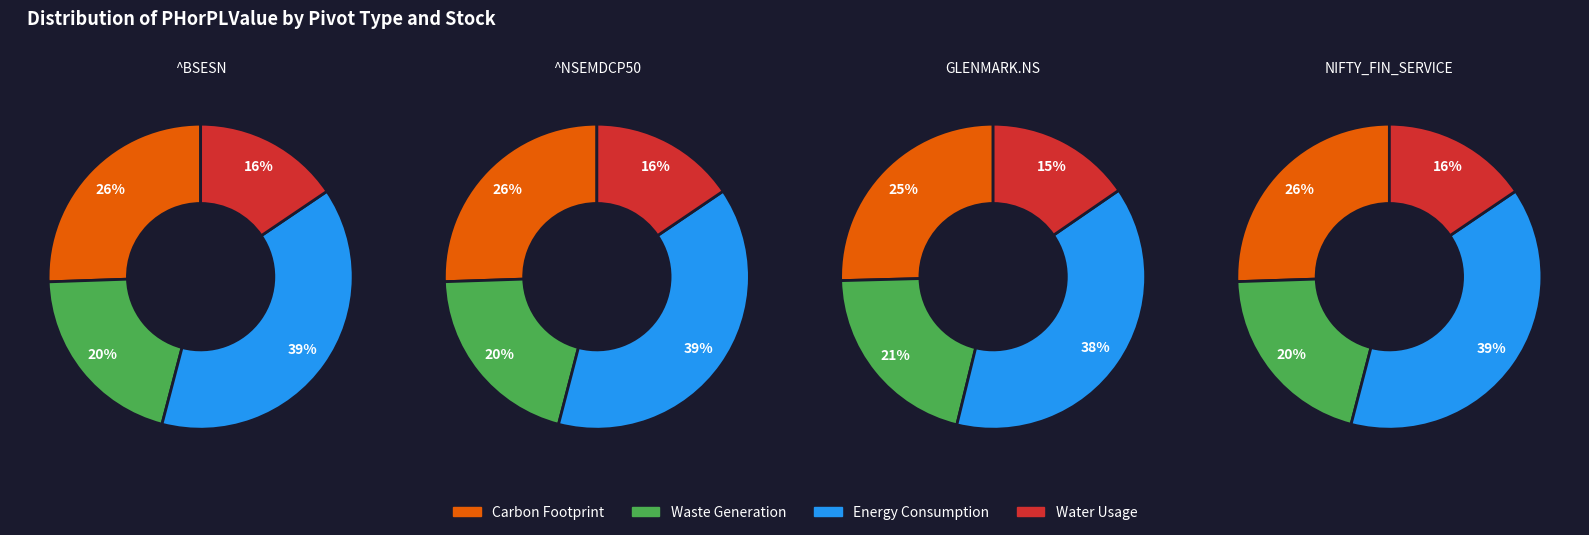

True or false: 20 accounts for 11% of the total.

False